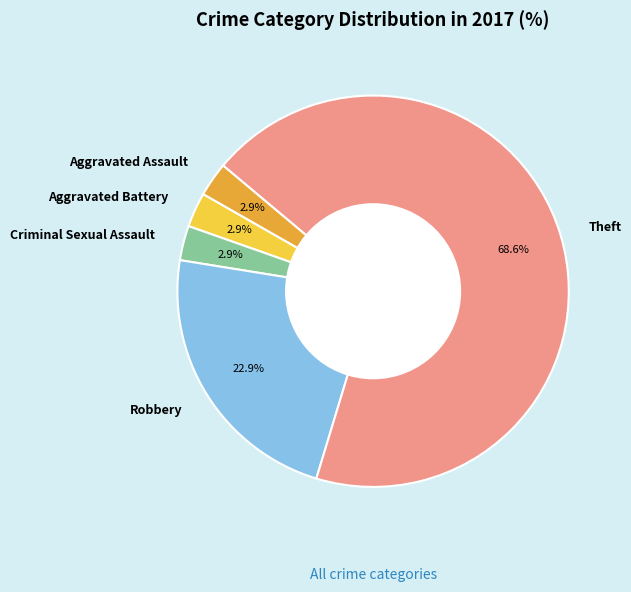

To the nearest percent, what is the difference between the largest and smallest slice percentages?

66%